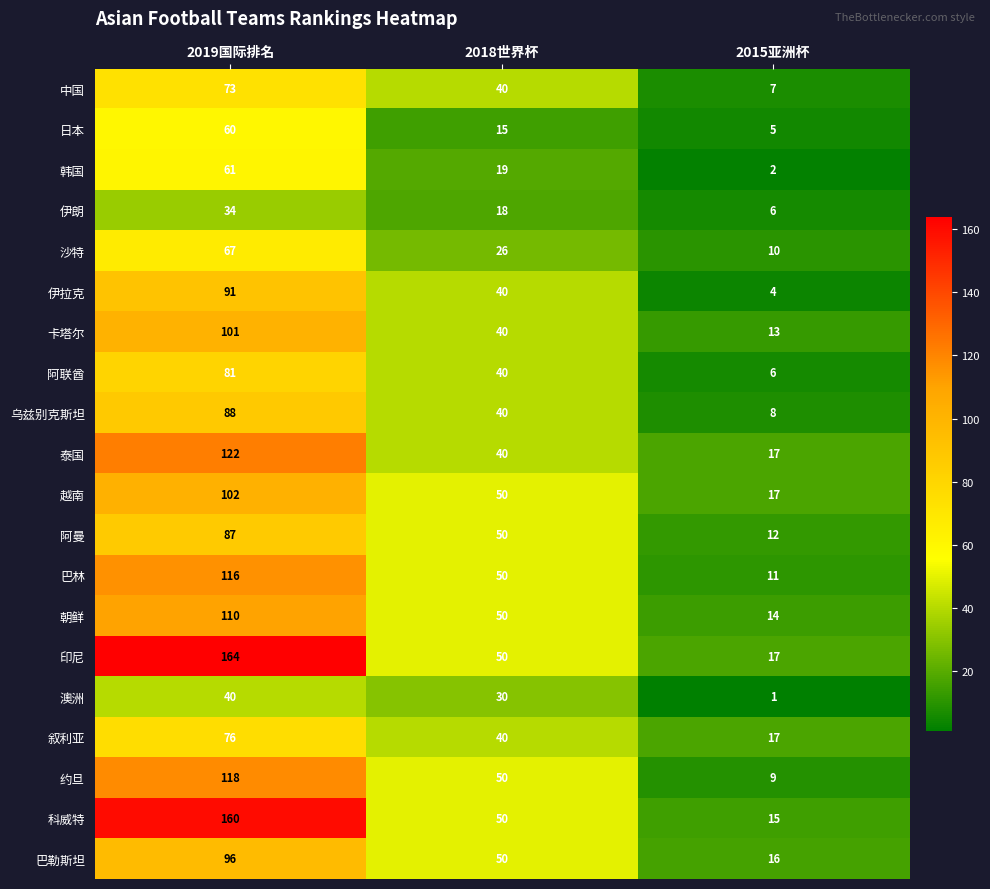

True or false: 巴林 has a value of 69 at 2018世界杯.

False